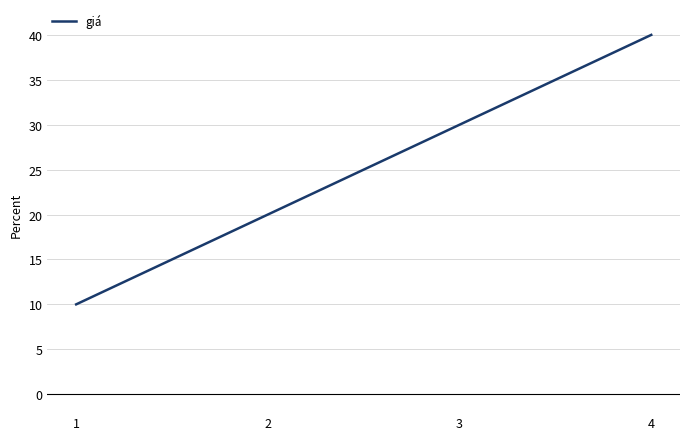

Is it true that the value at 1 is 10?

True